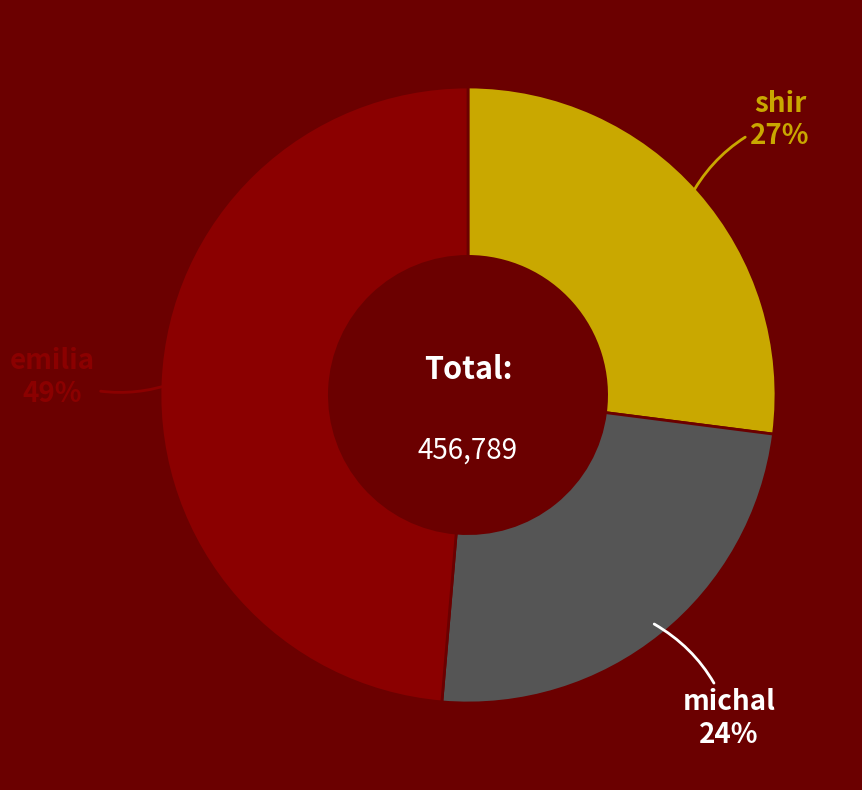

Is there any slice that represents more than half of the pie?

No